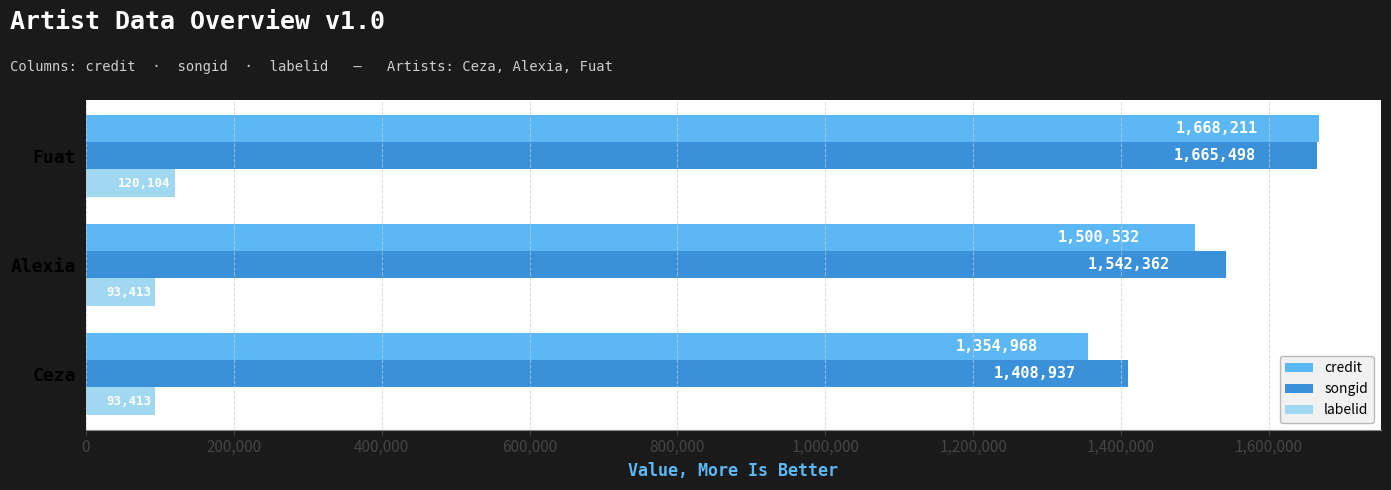

What is the spread (max minus min) of values at Ceza?

1315524